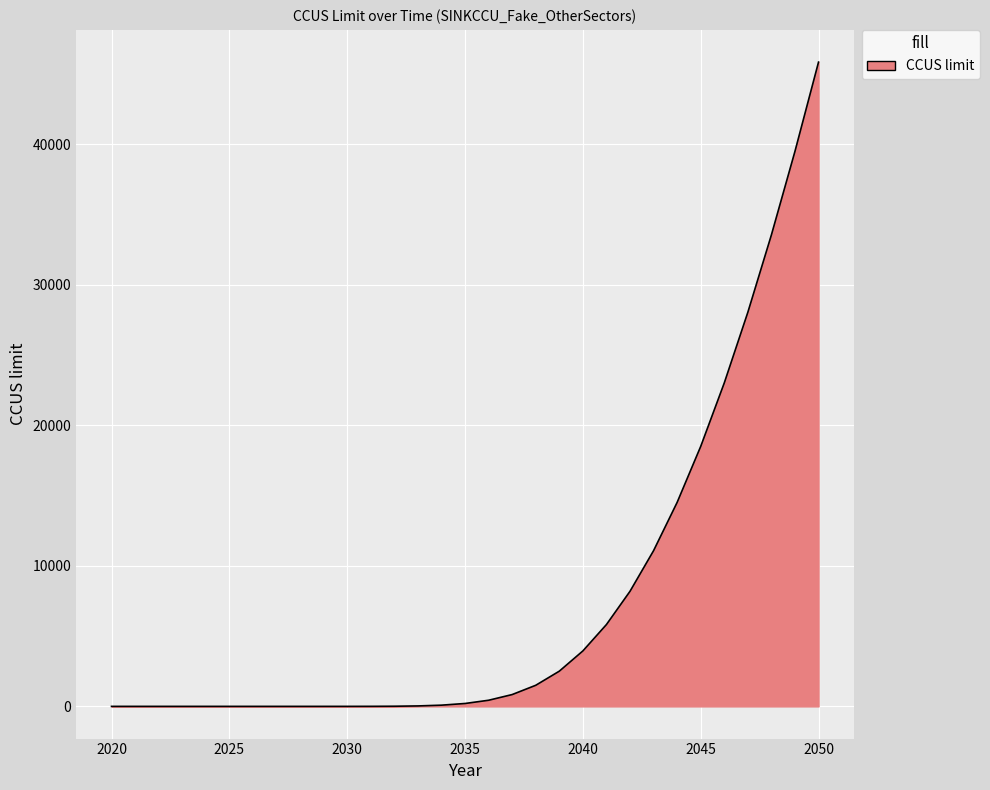

What is the maximum value shown in the chart?

45861.0